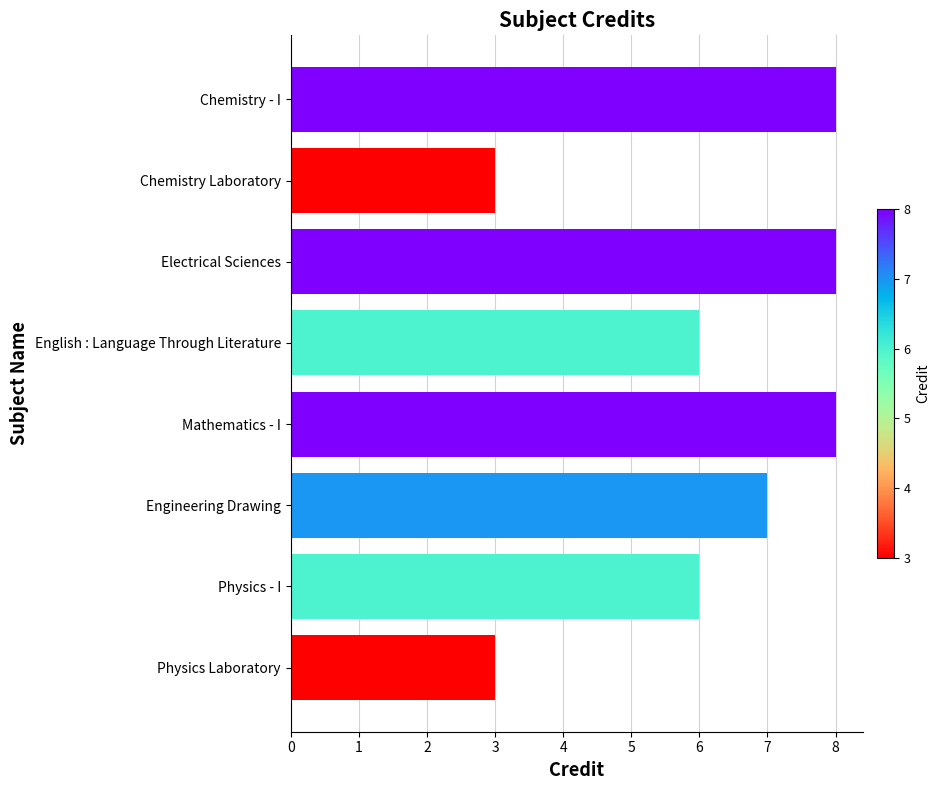

How many categories are shown in the chart?

8